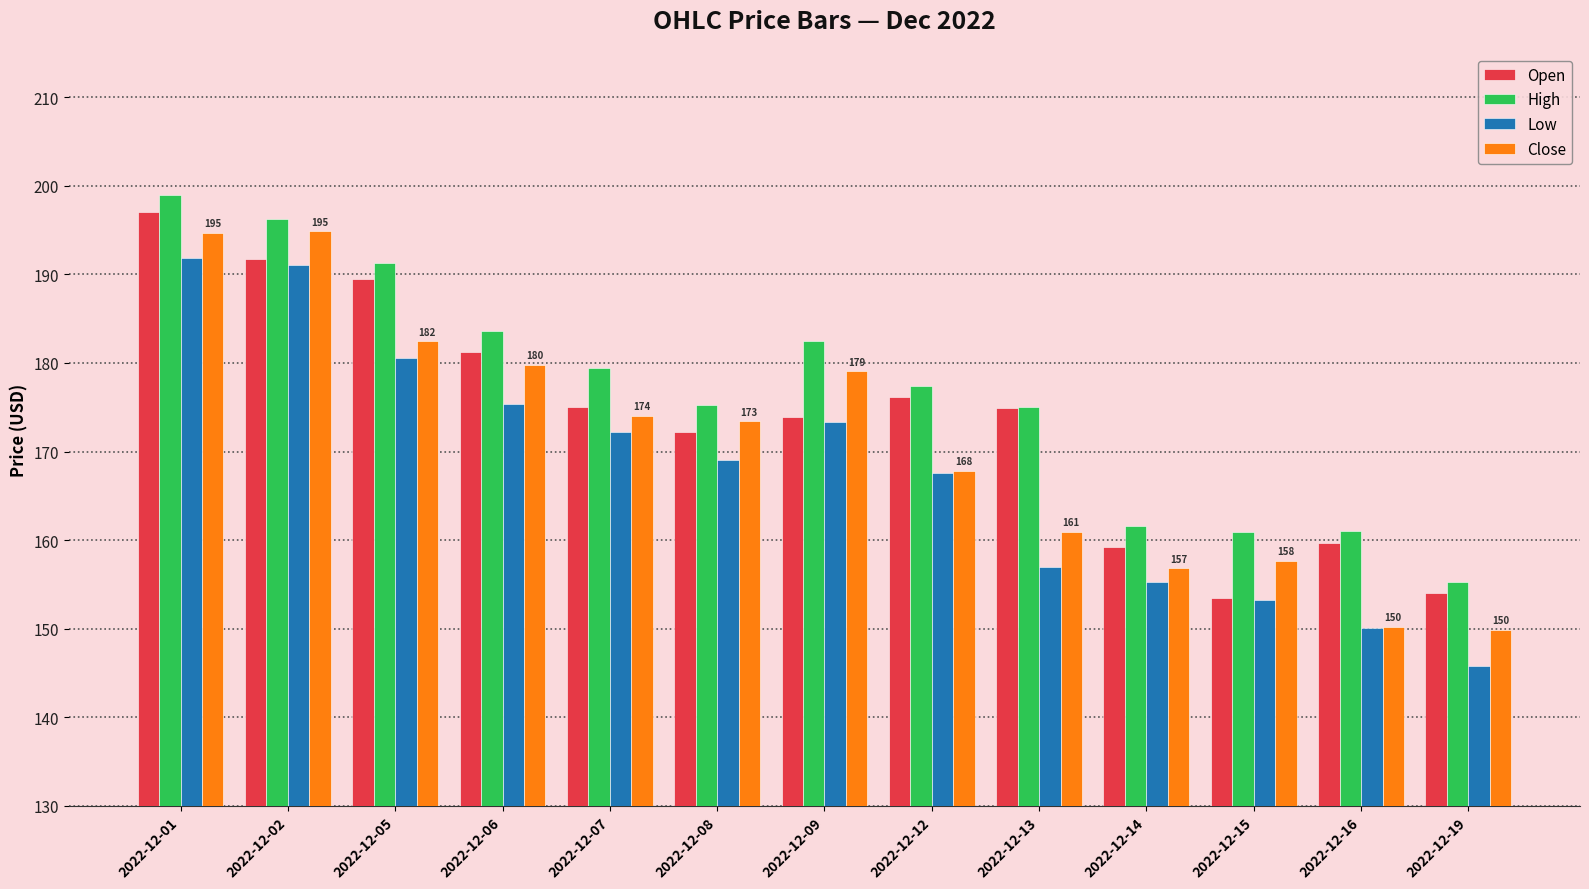

What is the value of the Low bar at the 13th from the left?

145.8